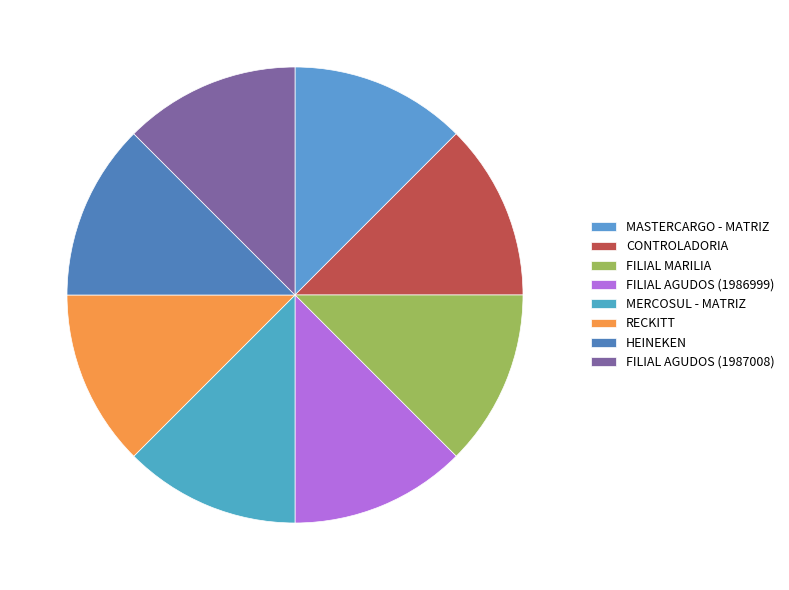

To the nearest percent, what is the combined percentage of CONTROLADORIA and MASTERCARGO - MATRIZ?

25%